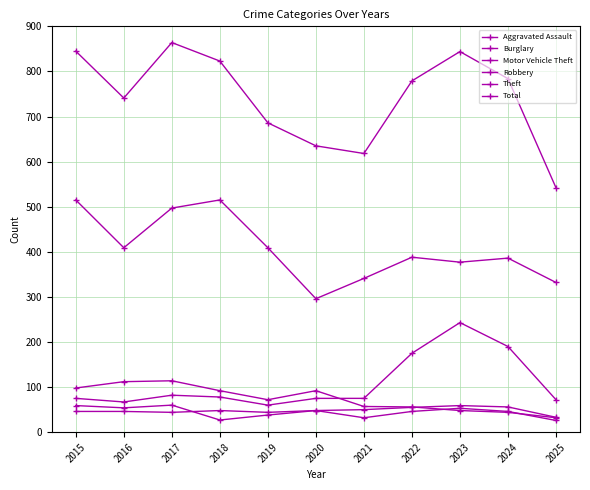

How many data points in Robbery are less than 46?

4